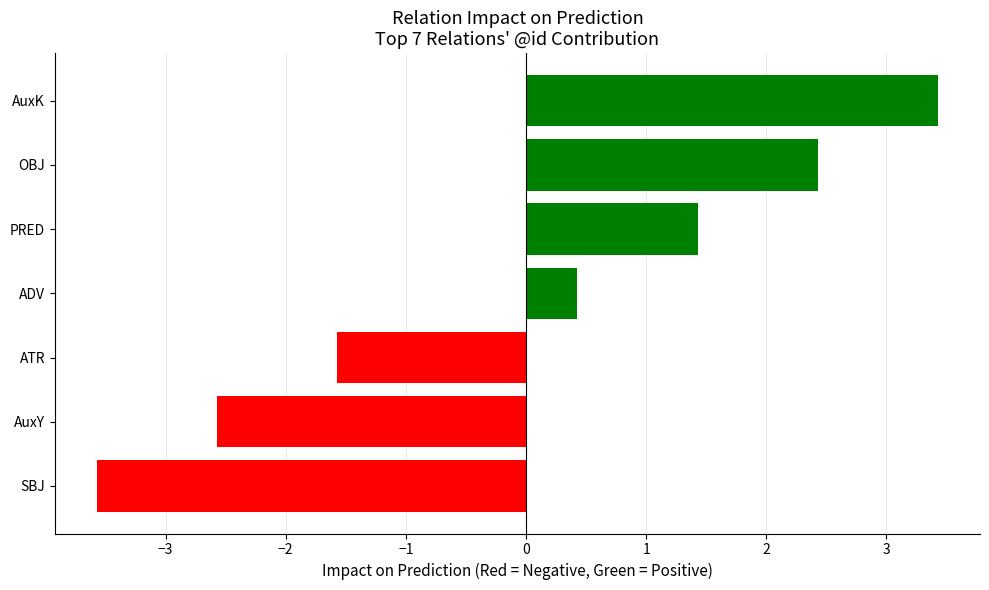

What is the difference between the second highest and second lowest values?

5.0